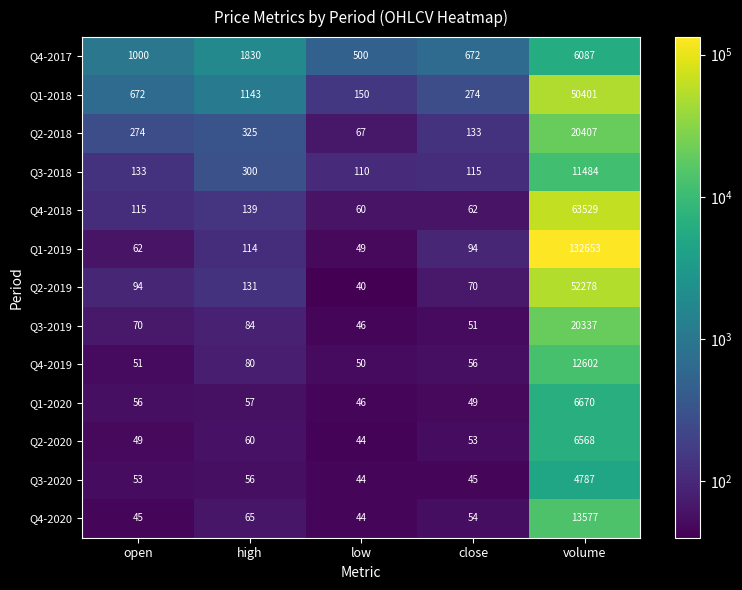

Which category has the lowest value across all series?

low